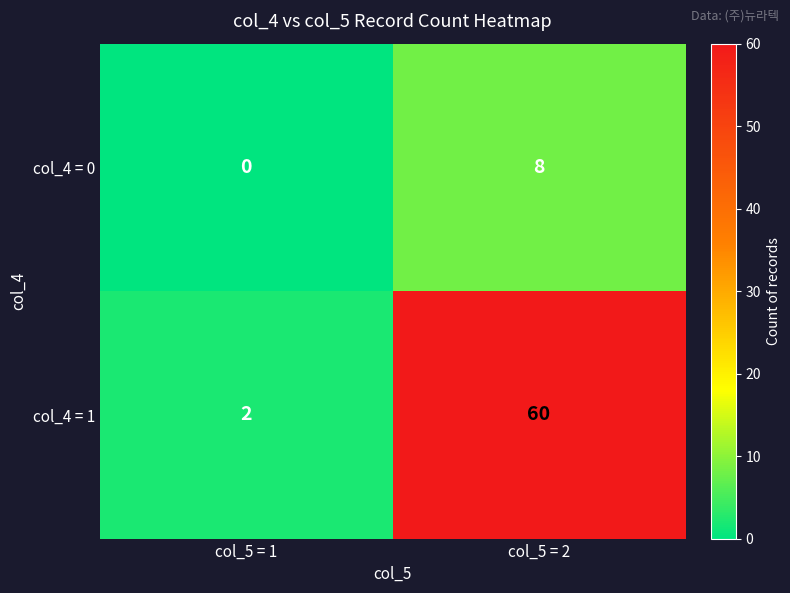

What is the difference between the col_4 = 1 values at col_5 = 2 and col_5 = 1?

58